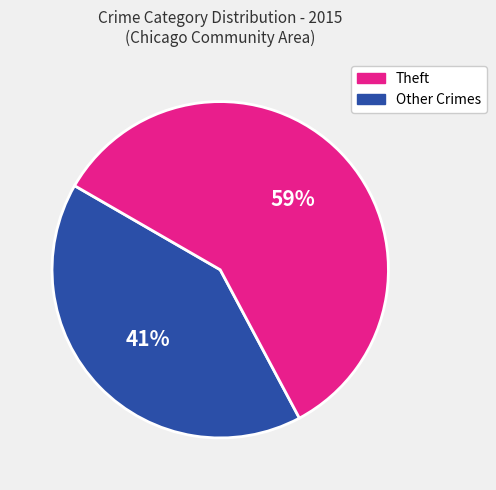

Is there any slice that represents more than half of the pie?

Yes